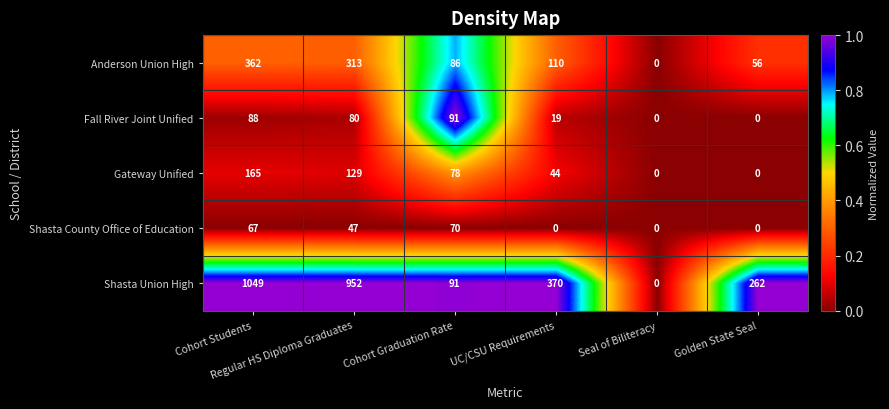

Rank the series at Cohort Students from lowest to highest value.

Shasta County Office of Education, Fall River Joint Unified, Gateway Unified, Anderson Union High, Shasta Union High